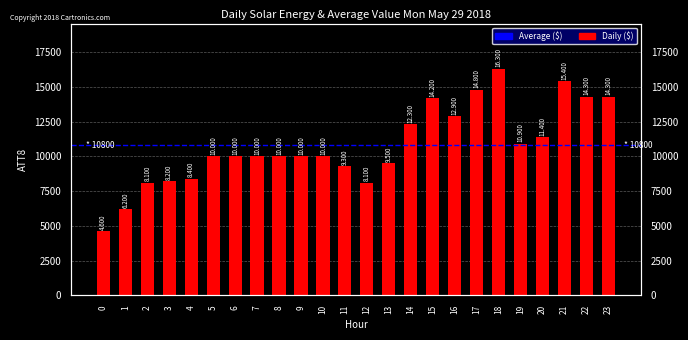

What is the smallest value displayed?

4600